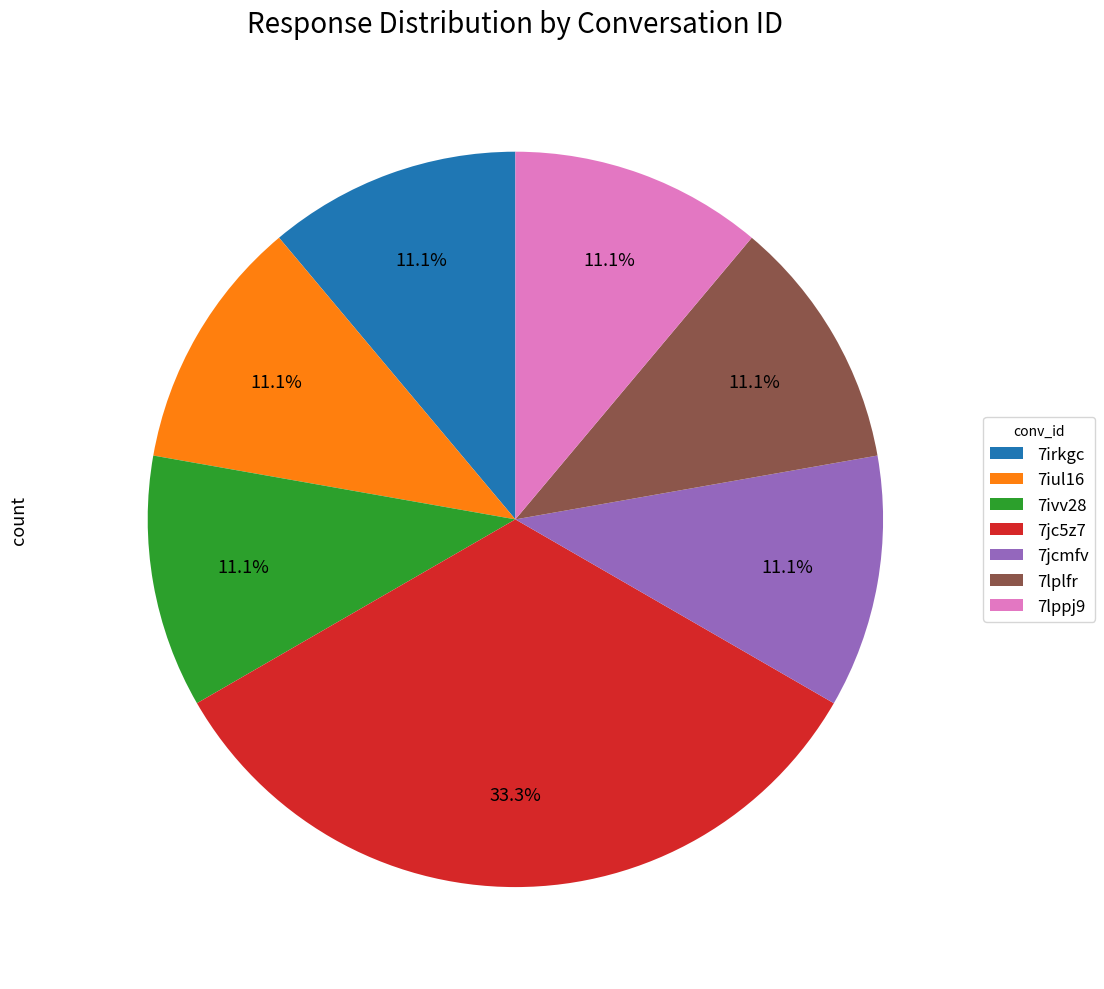

True or false: 7jc5z7 accounts for 1% of the total.

False